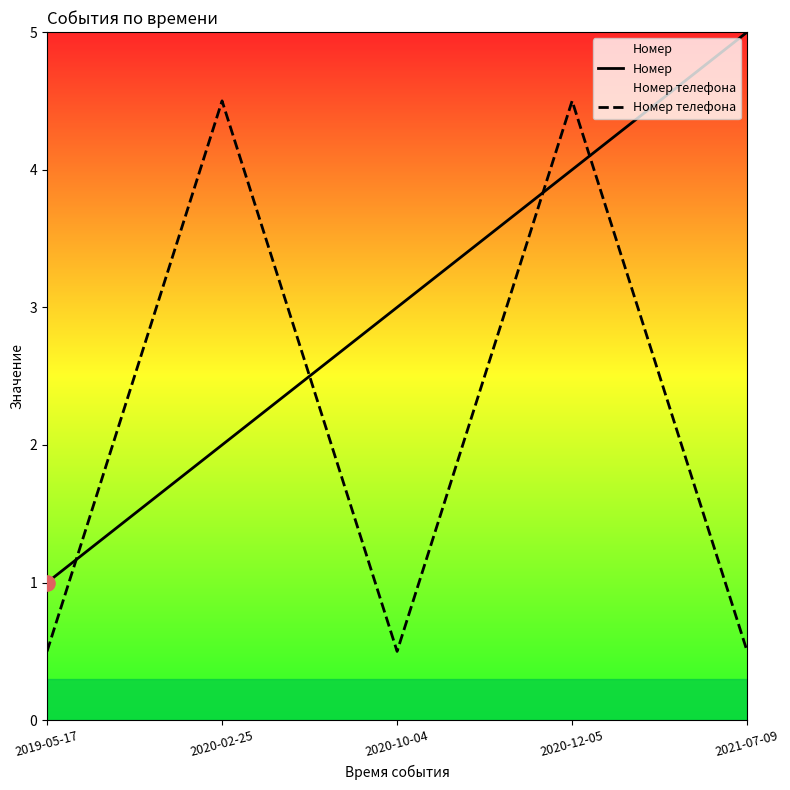

Which series has the largest Y range (max minus min)?

Номер